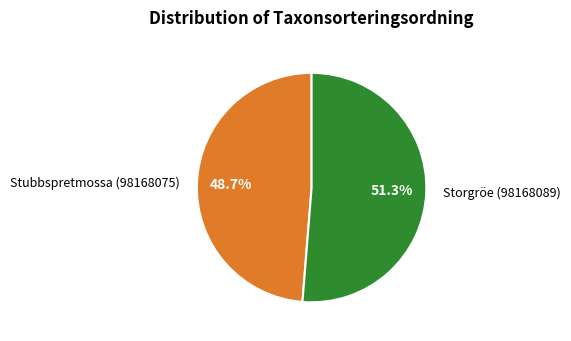

To the nearest percent, what is the average slice percentage?

50%